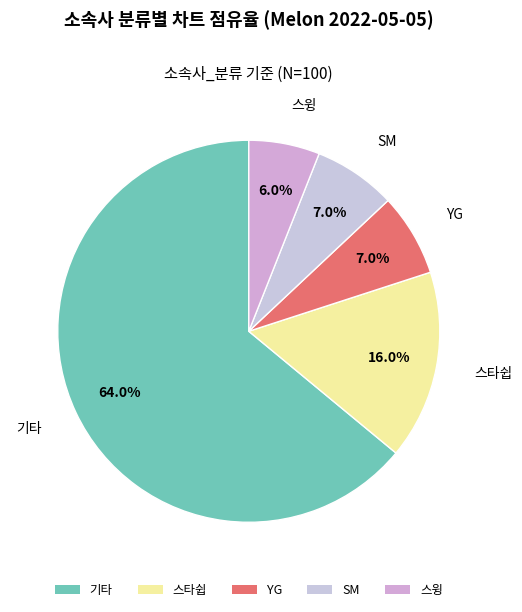

Which slice is the smallest?

스윙